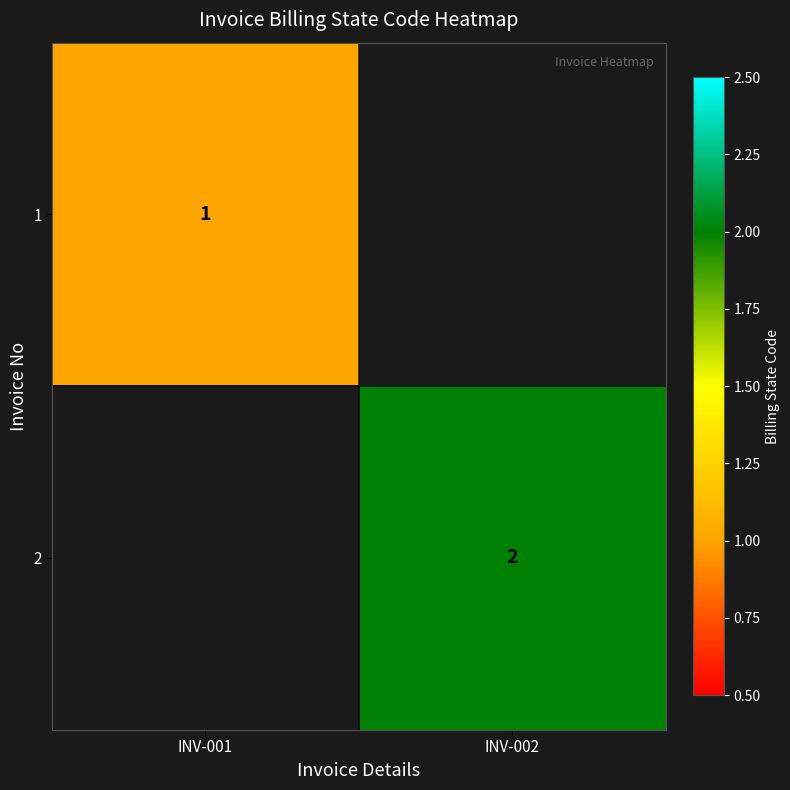

Is it true that 2 equals 4 at INV-002?

False